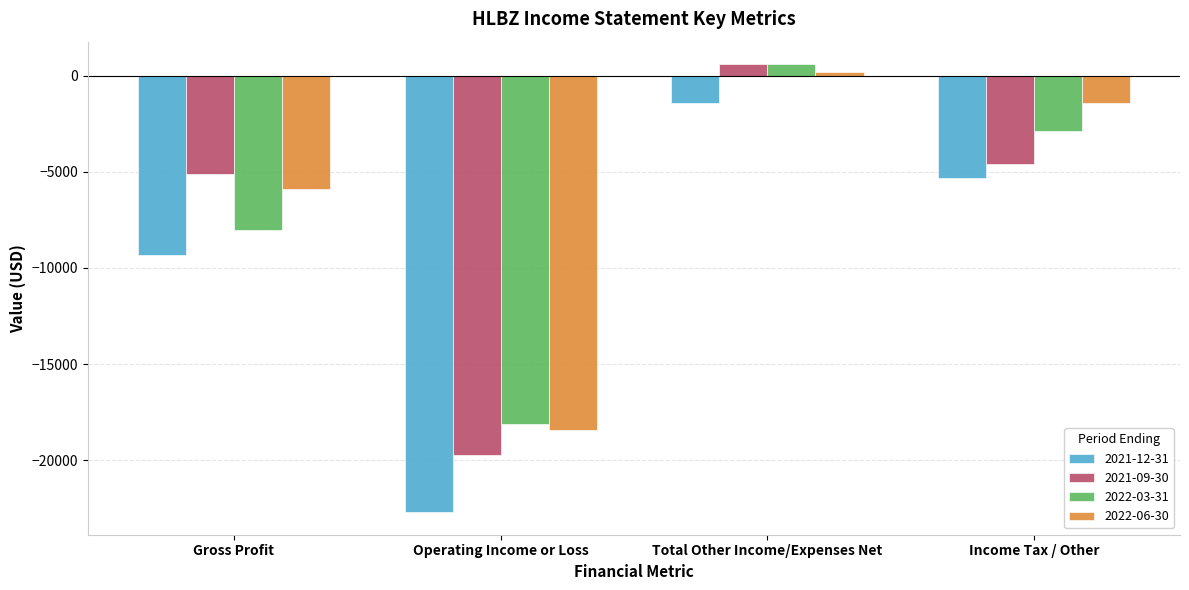

What is the average value of the 2022-03-31 series?

-7100